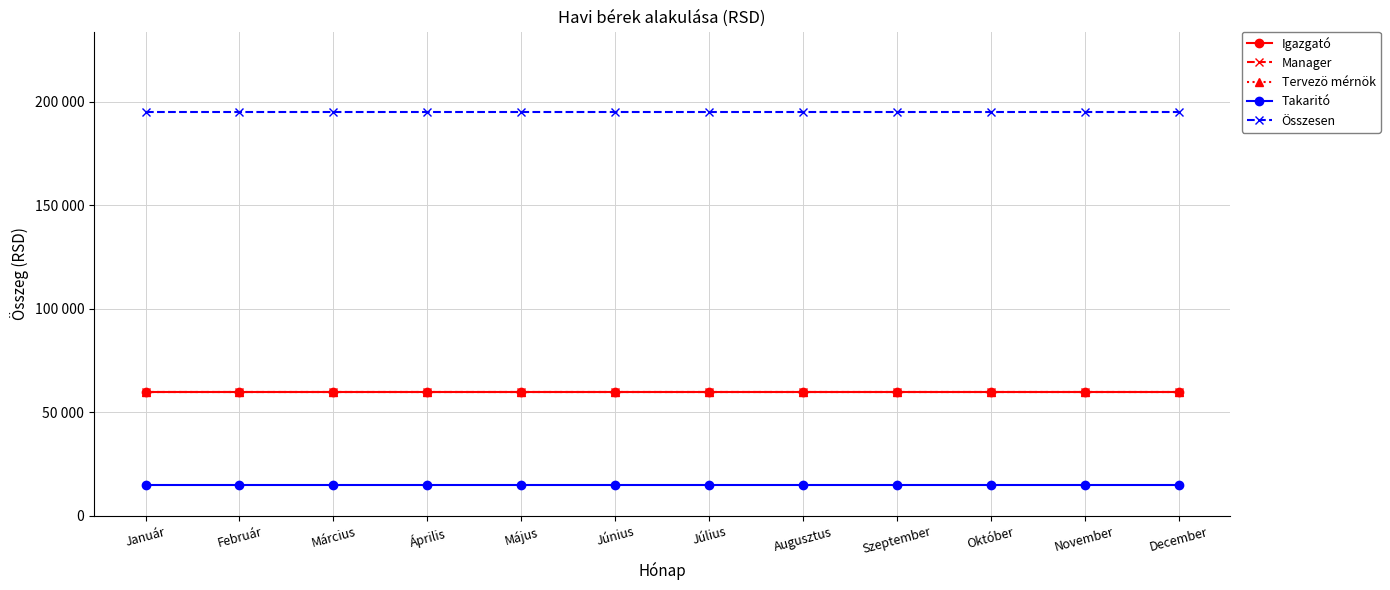

Does the chart have visible grid lines?

Yes